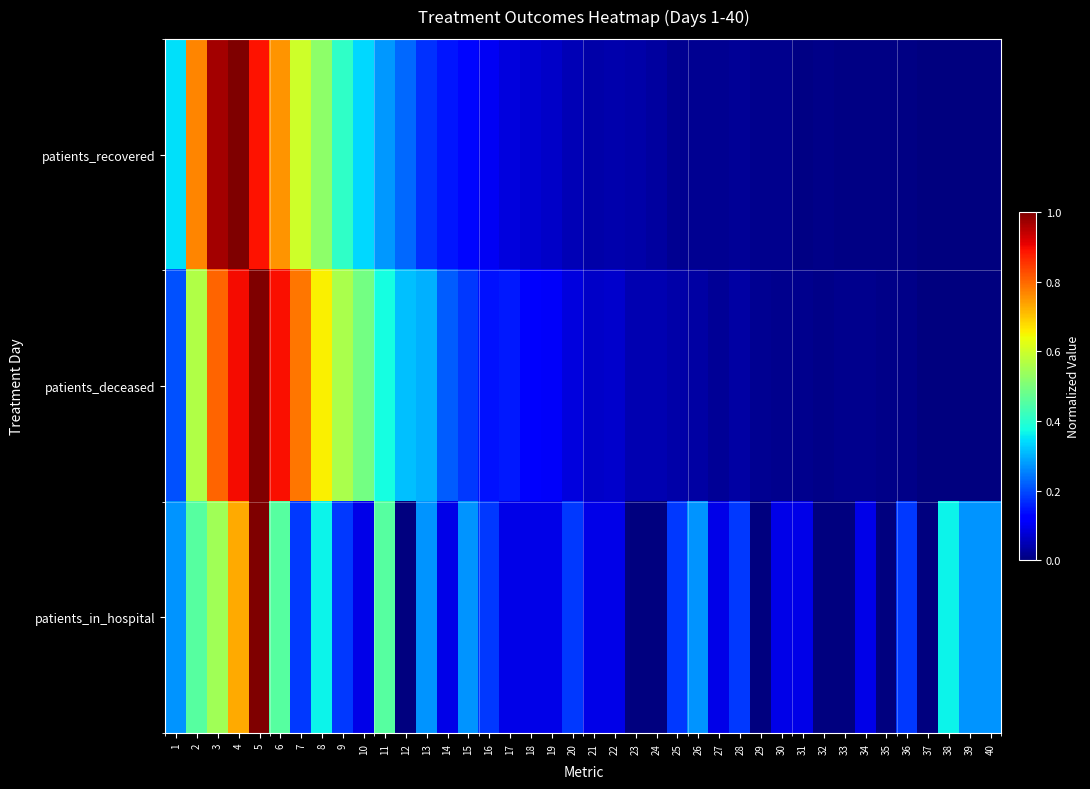

At which category is the sum across all series the highest?

5